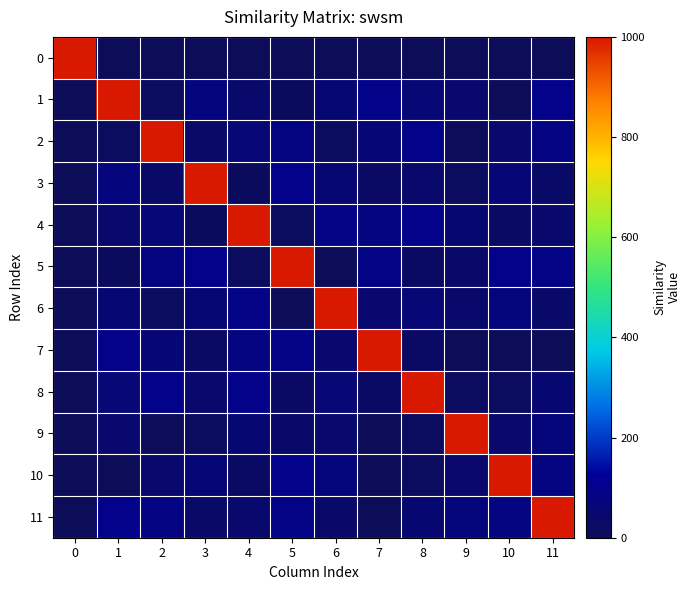

Which series has the largest total across all categories?

11